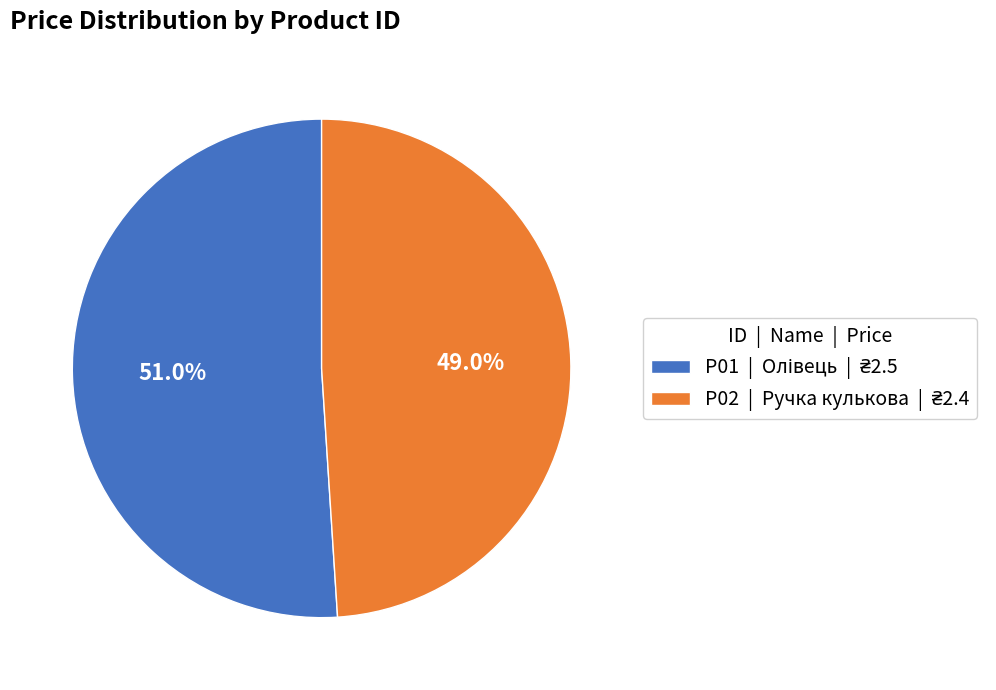

Combined, what portion of the pie is P01 and P02?

100.0%